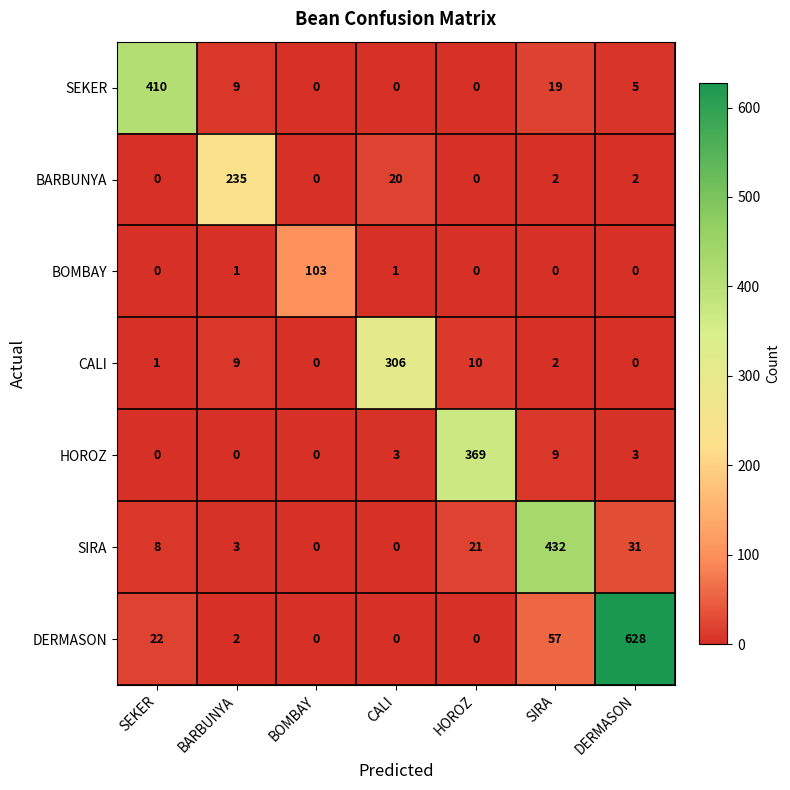

The value of CALI at BOMBAY is -103. True or false?

False